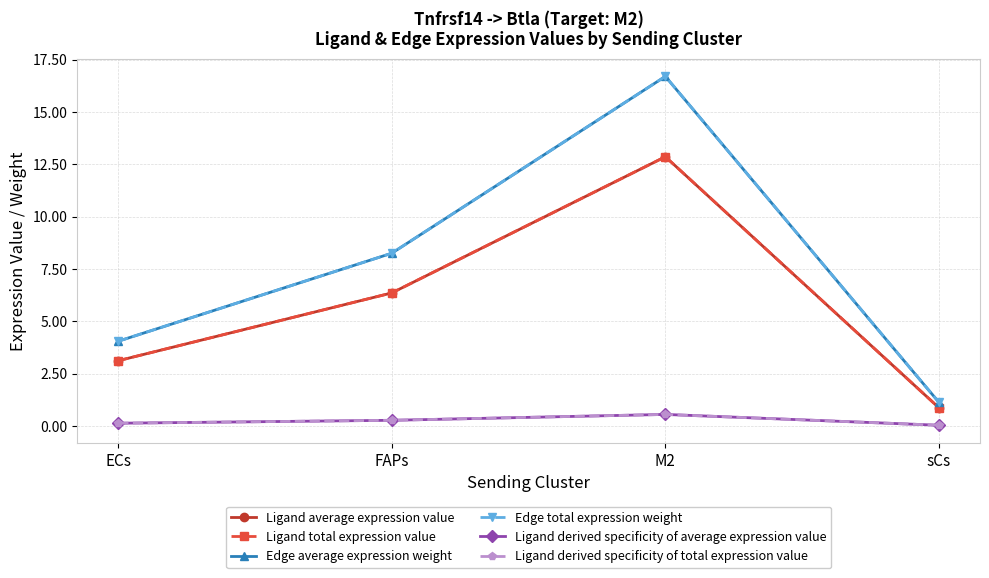

At which label does Ligand average expression value first exceed 6?

FAPs